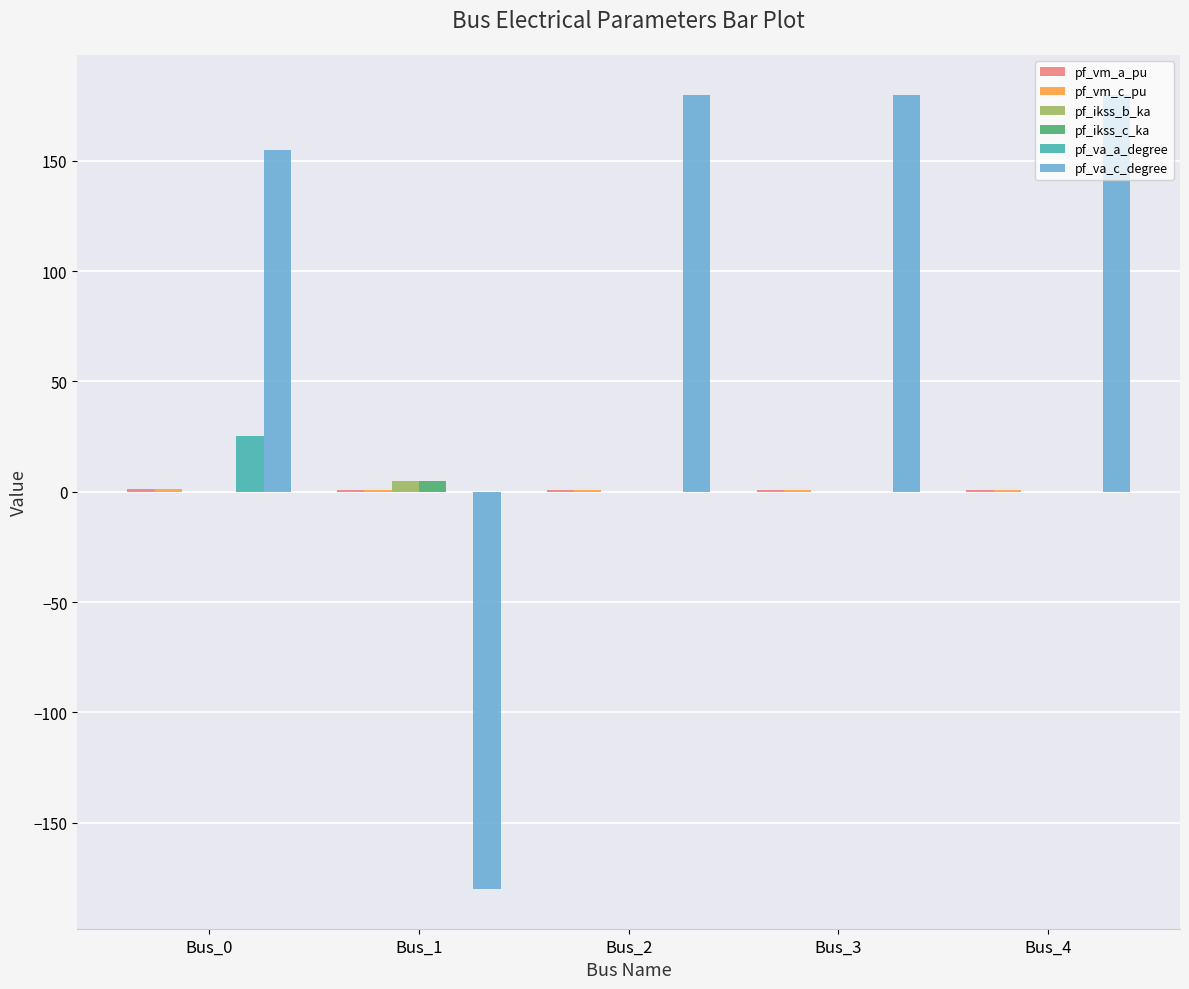

What is the maximum value for pf_va_a_degree?

25.2